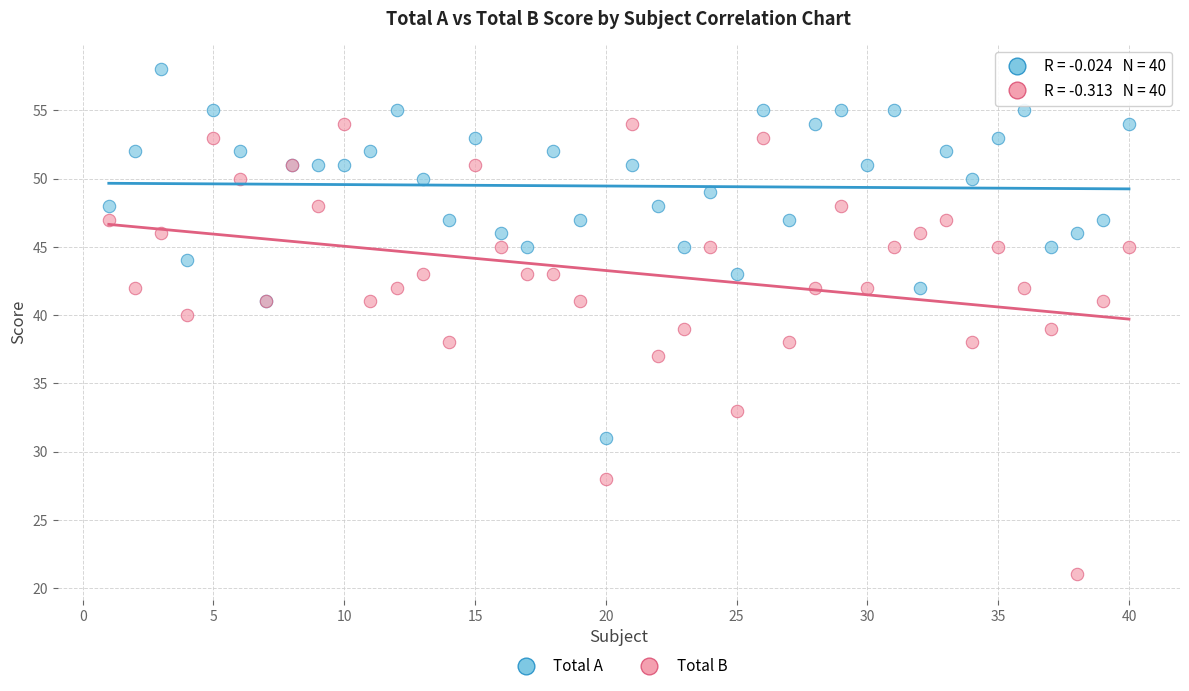

What are all the series names shown in the legend?

Total A, Total B